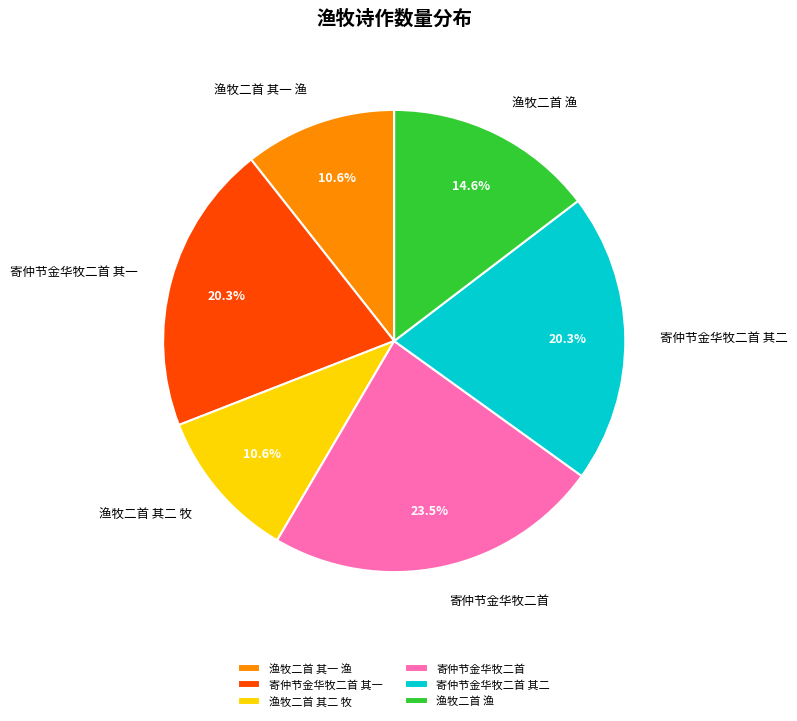

To the nearest percent, what is the average slice percentage?

17%